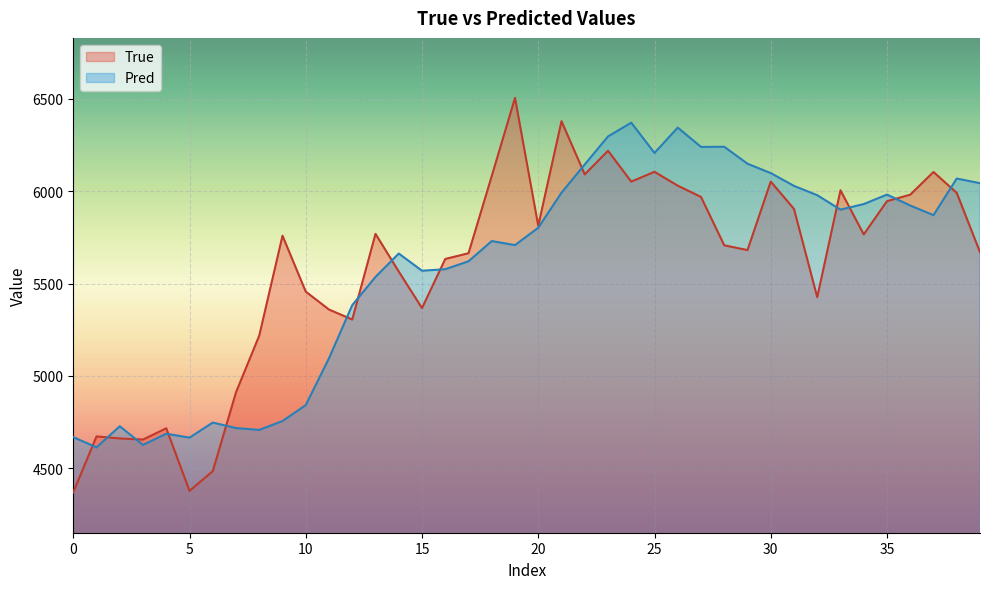

List the series in order of their peak value, lowest first.

Pred, True